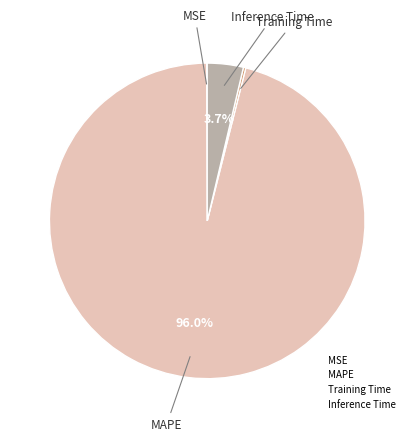

Is there any slice that represents more than half of the pie?

Yes